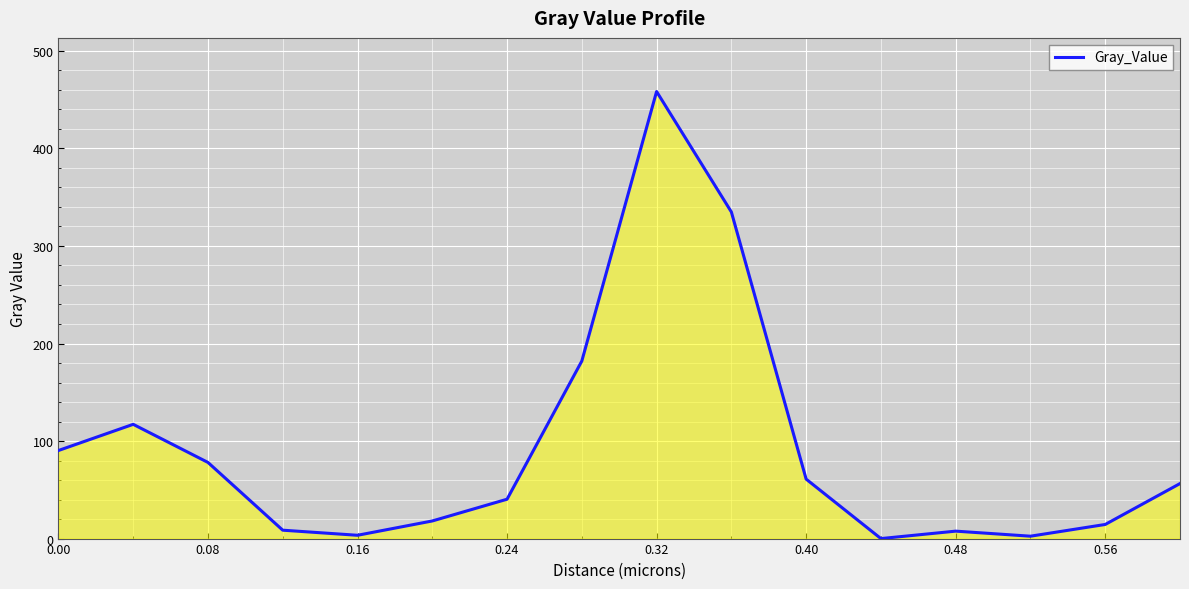

What is the difference between the maximum and minimum values?

458.3